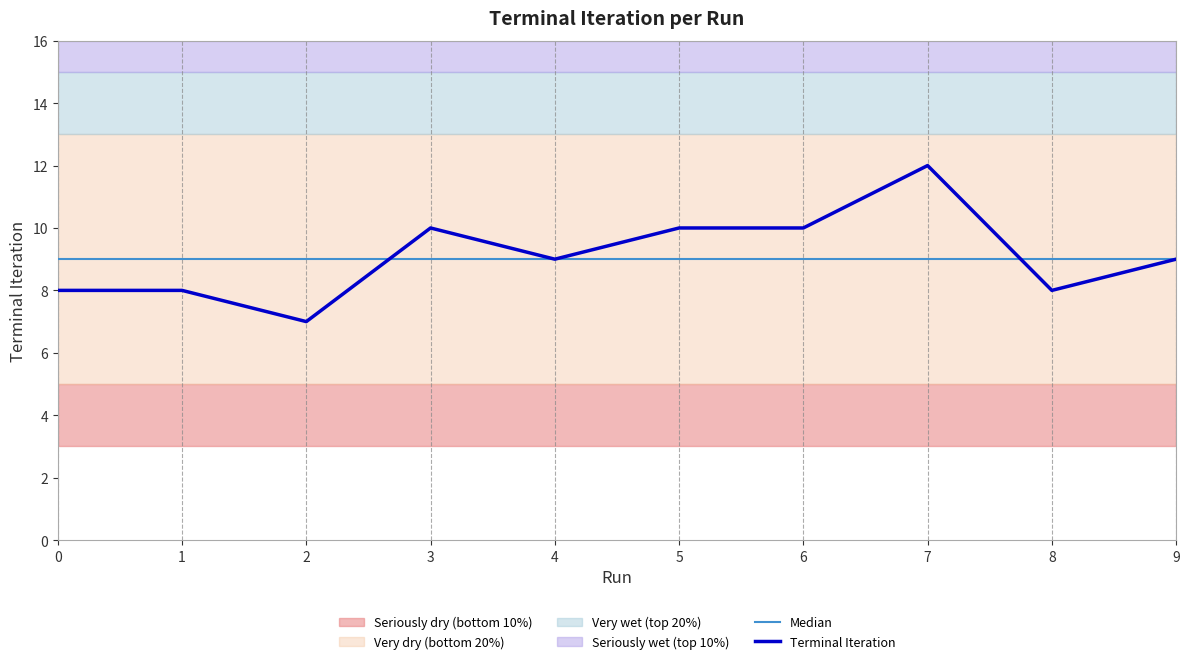

Between which two adjacent categories do Terminal Iteration and Median first intersect?

2 and 3